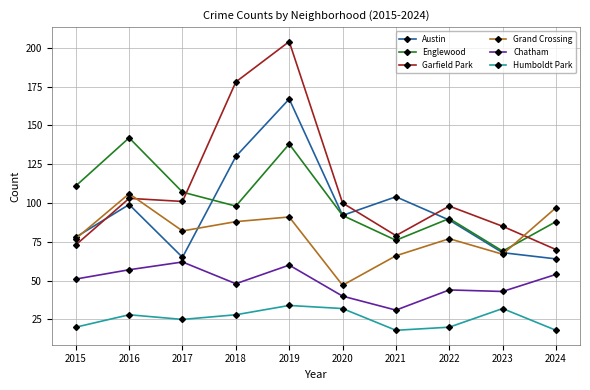

What is the maximum value shown in the chart?

204